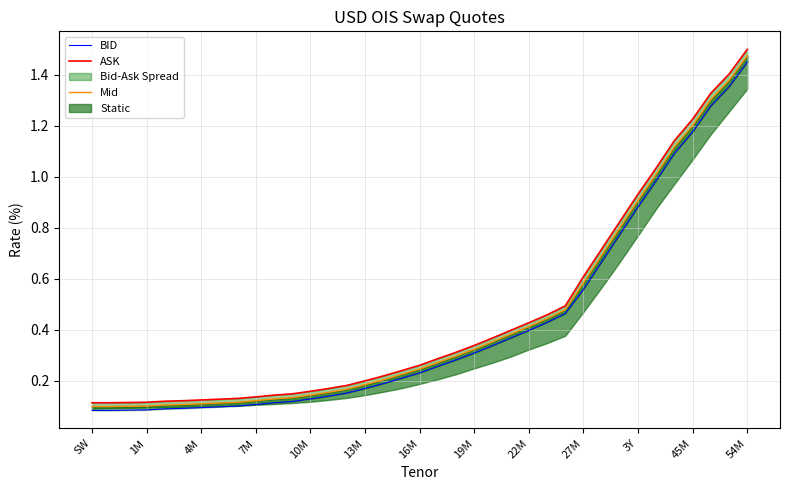

What is the maximum value for ASK?

1.5